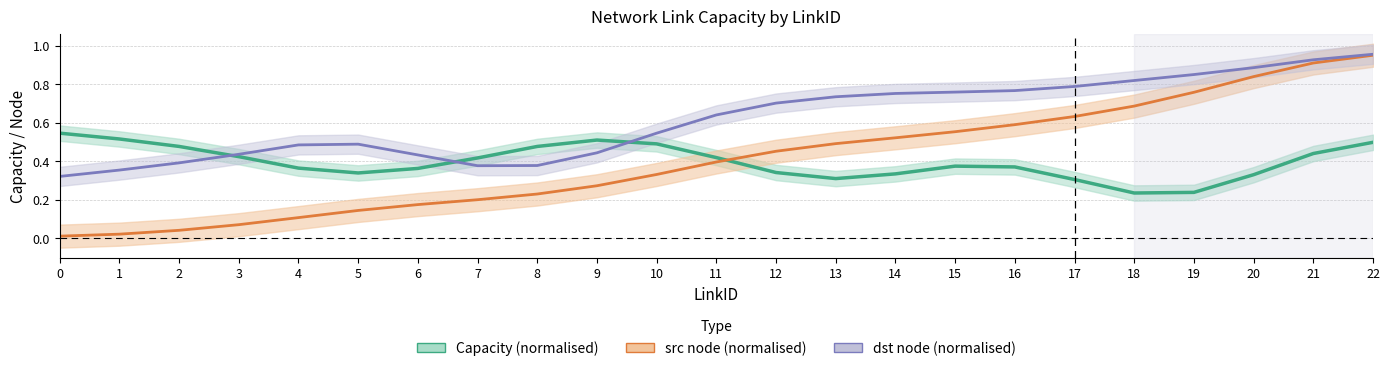

True or false: dst node (normalised) and src node (normalised) intersect in this chart.

False